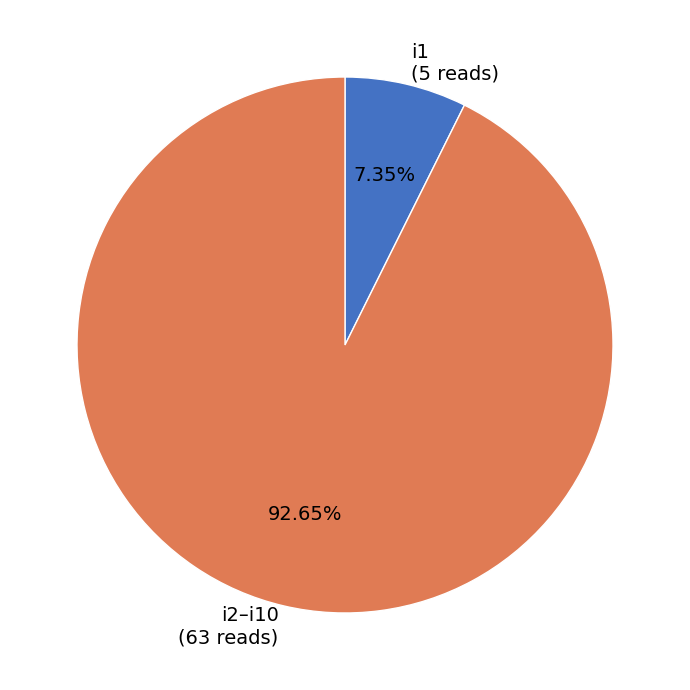

How many slices are in this pie chart?

2